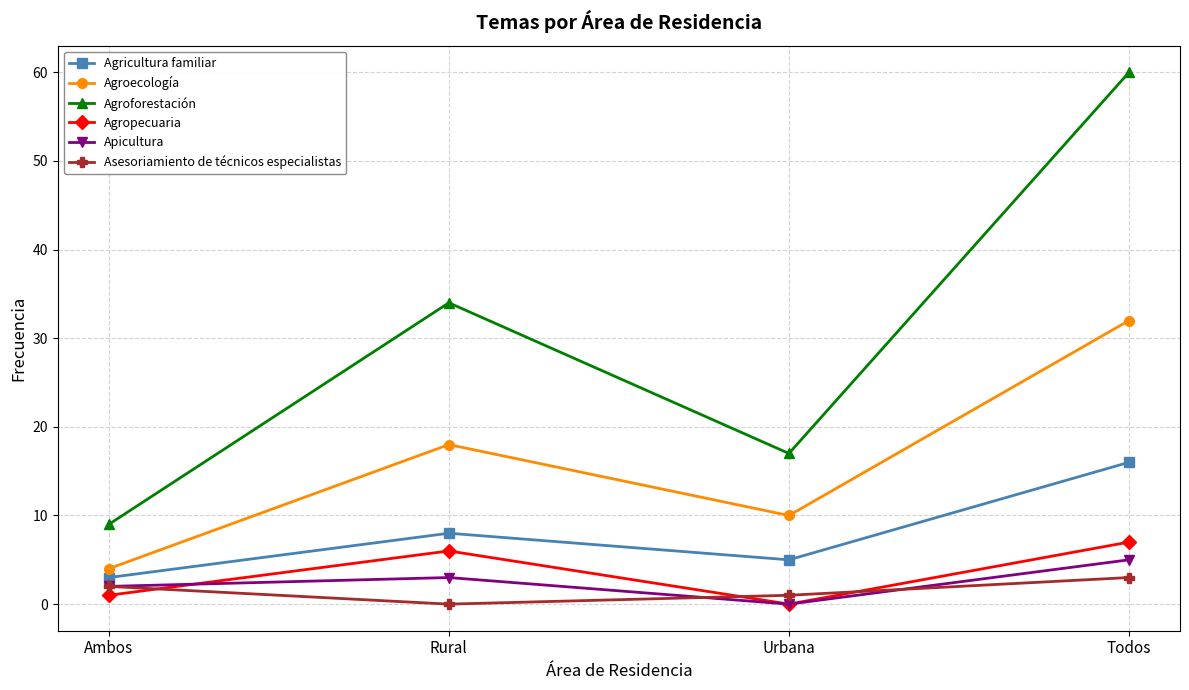

True or false: Asesoriamiento de técnicos especialistas has more than 0 points higher than both neighbors.

False